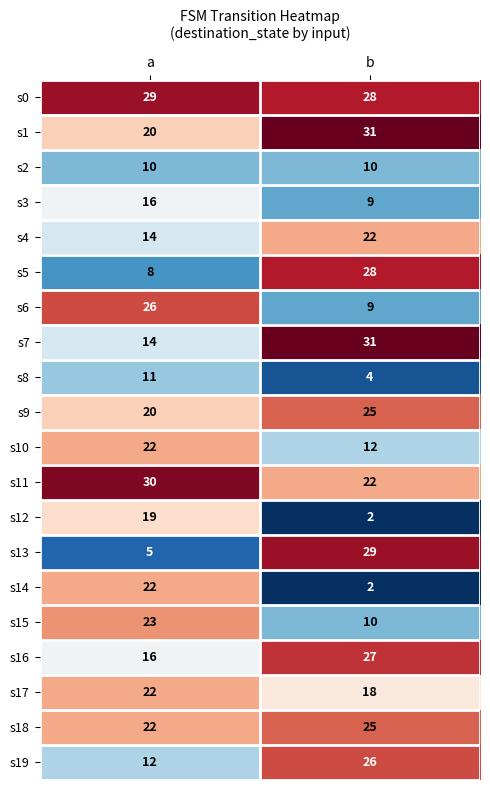

At which category is the sum across all series the highest?

b